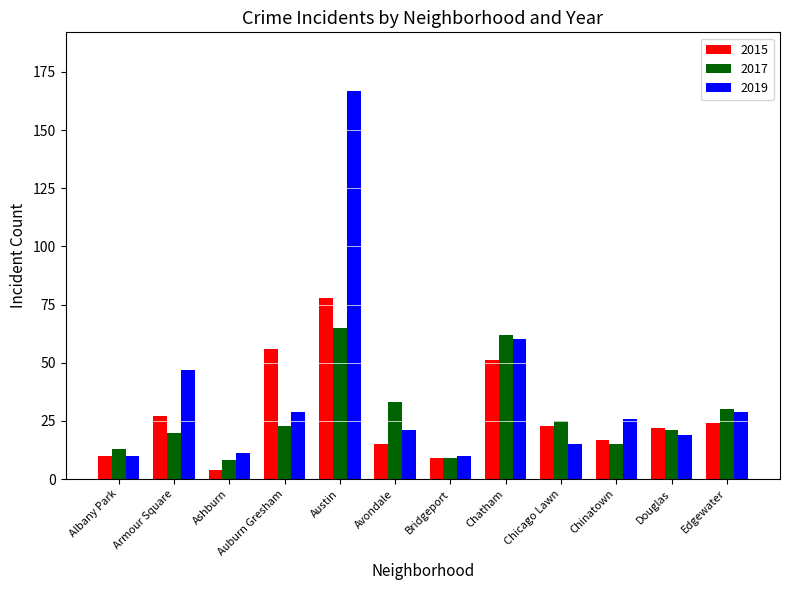

At which label does 2015 first exceed 23?

Armour Square